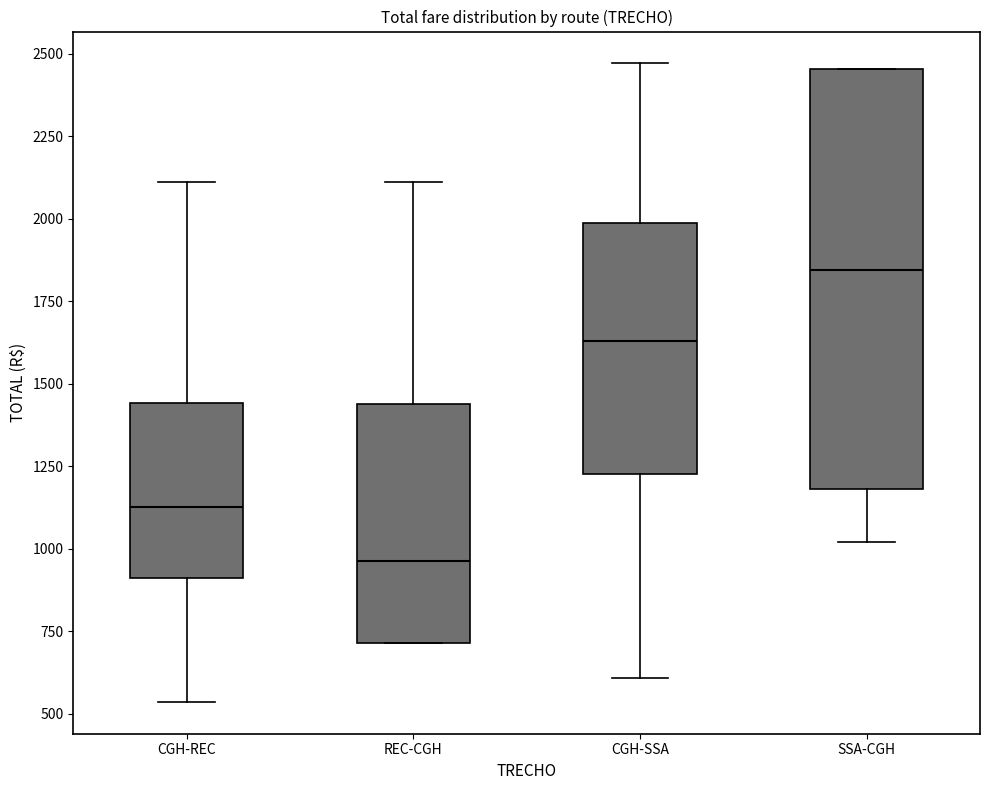

Which box is the tallest, from its lower edge to its upper edge?

SSA-CGH